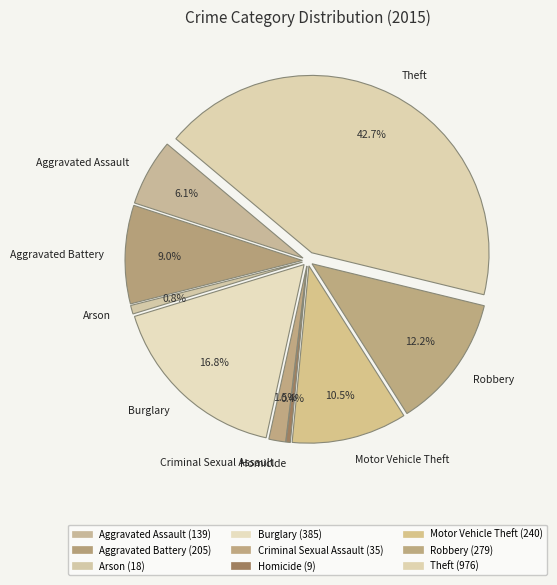

Is Criminal Sexual Assault the majority of the pie?

No